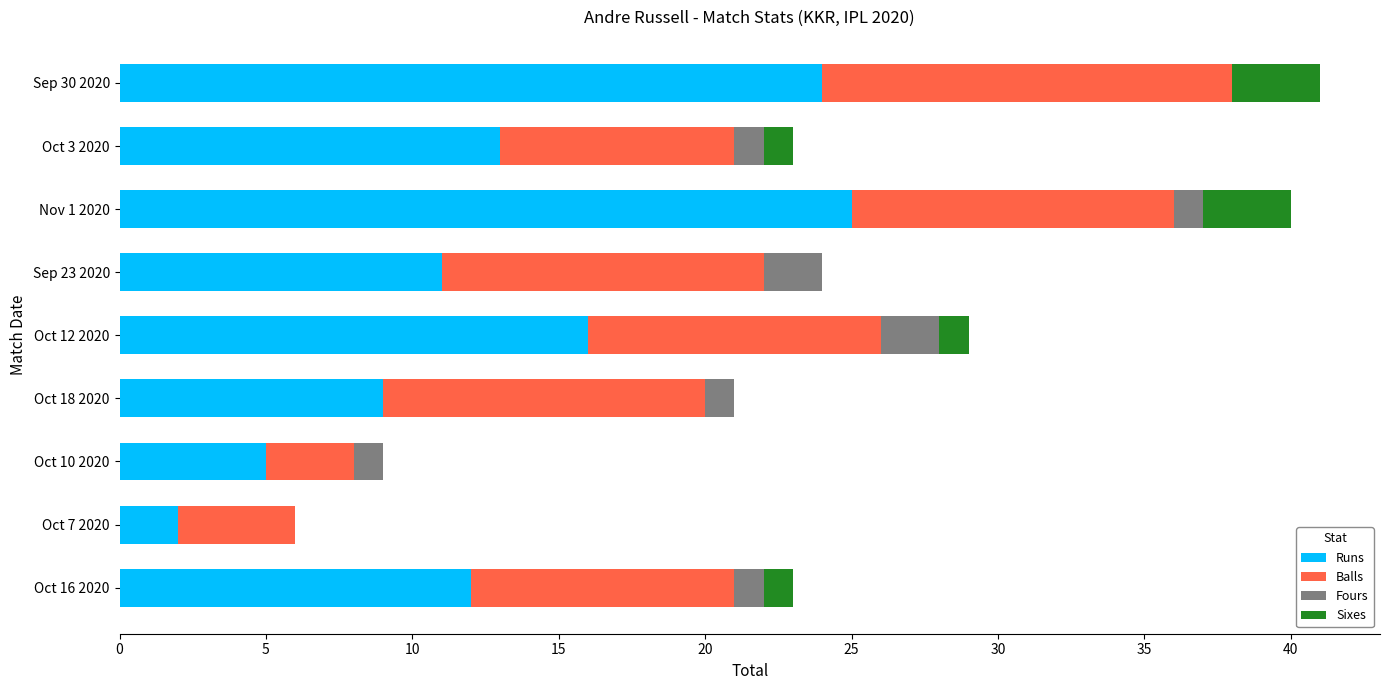

The Runs series shows 25 at Nov 1 2020. True or false?

True